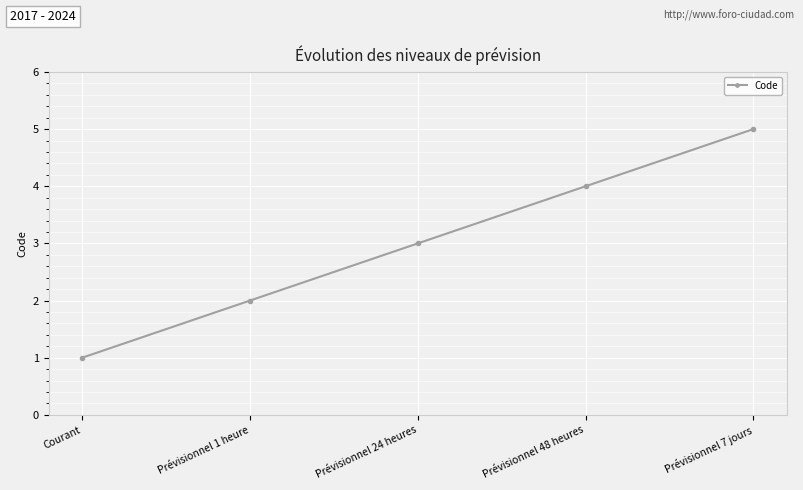

How many values are between 2 and 4?

3